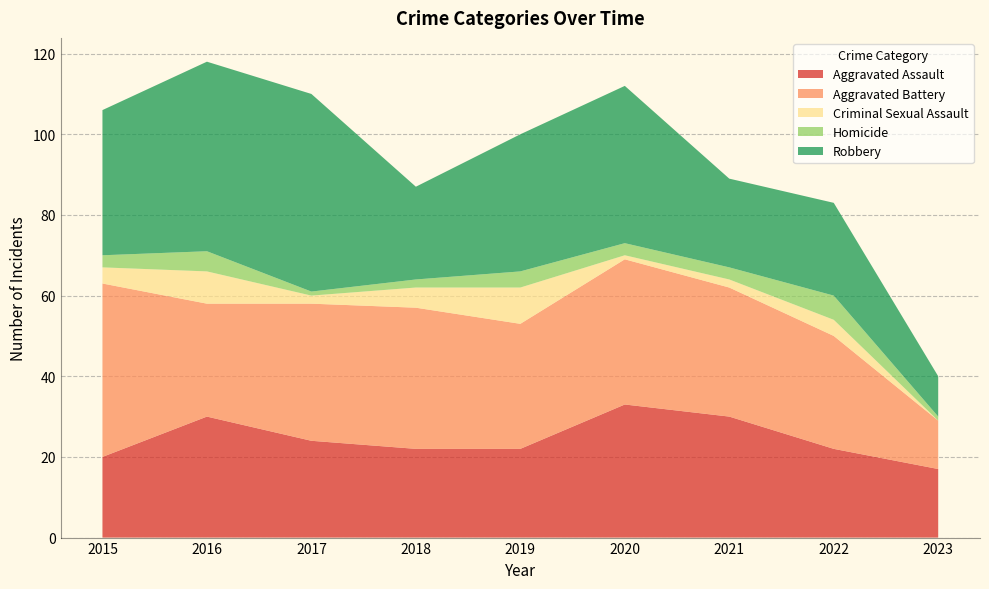

Reading left to right, transcribe all the data shown in this chart.

Aggravated Assault: 20	30	24	22	22	33	30	22	17
Aggravated Battery: 43	28	34	35	31	36	32	28	12
Criminal Sexual Assault: 4	8	2	5	9	1	2	4	0
Homicide: 3	5	1	2	4	3	3	6	1
Robbery: 36	47	49	23	34	39	22	23	10